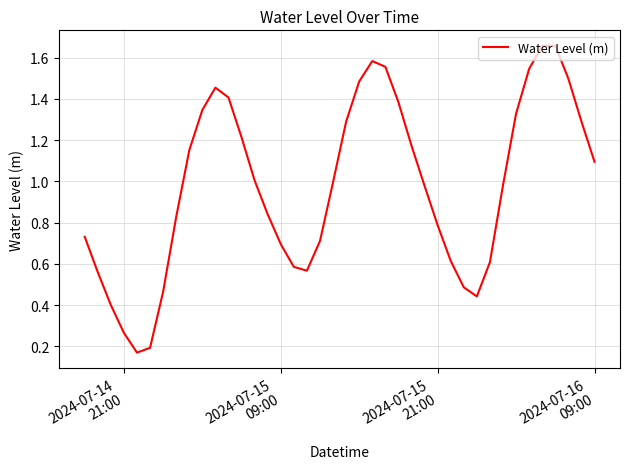

Is this an area chart (filled region under the line)?

No